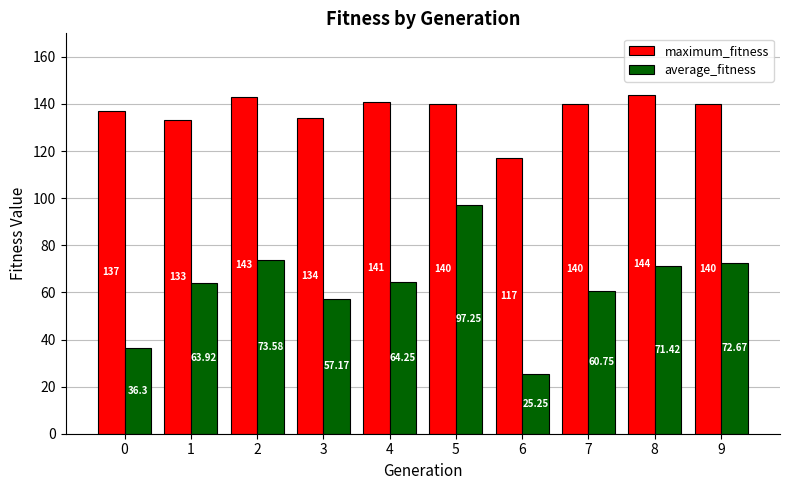

At 5, list the series in order from smallest to largest.

average_fitness, maximum_fitness